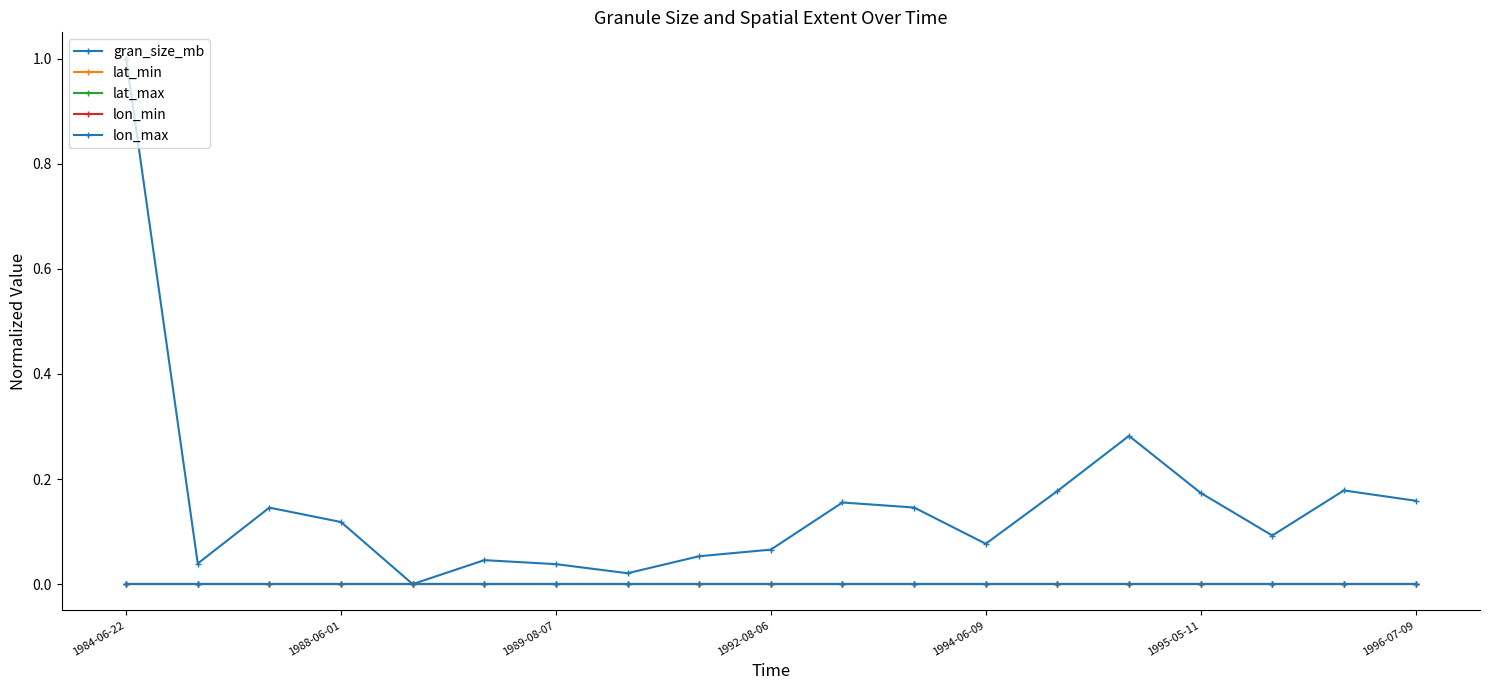

Does the chart display data point markers on the line(s)?

Yes